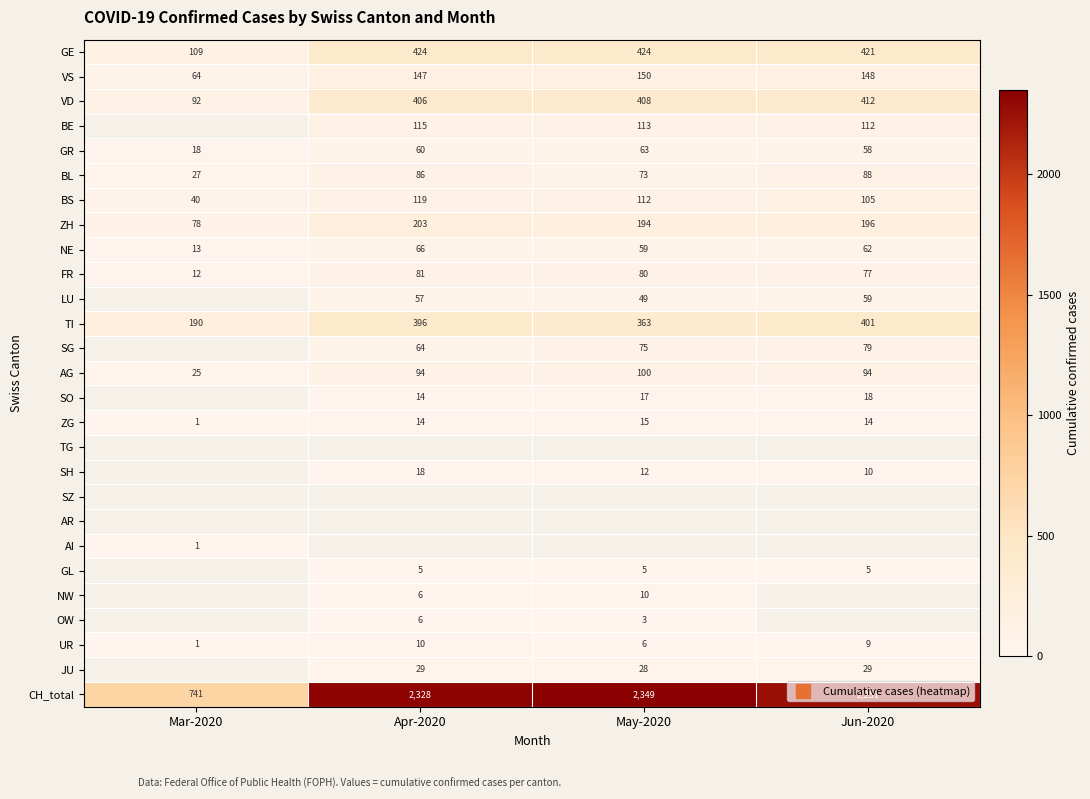

What is the sum of all GE values?

1378.0